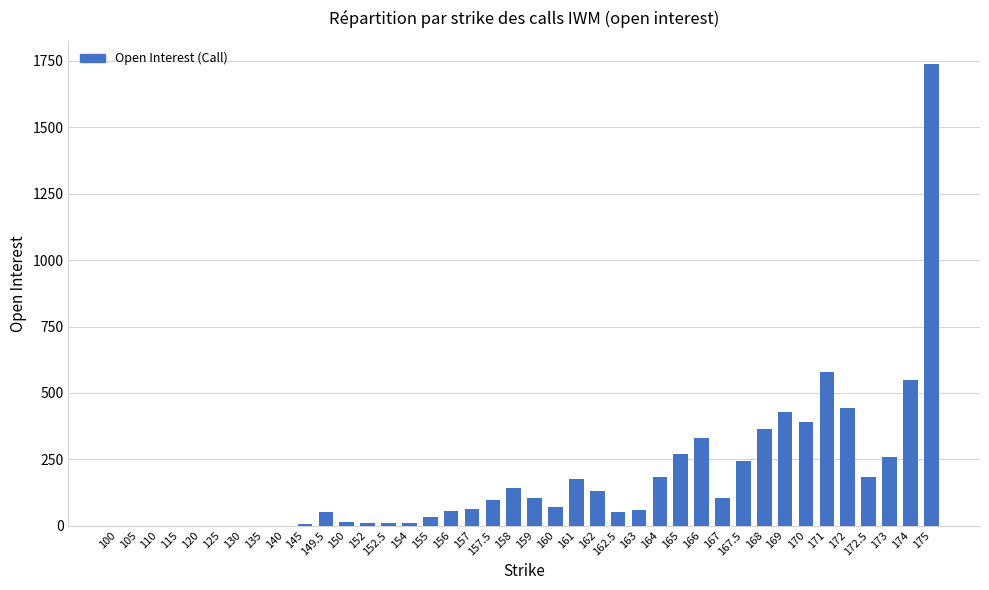

What is the maximum value shown in the chart?

1739